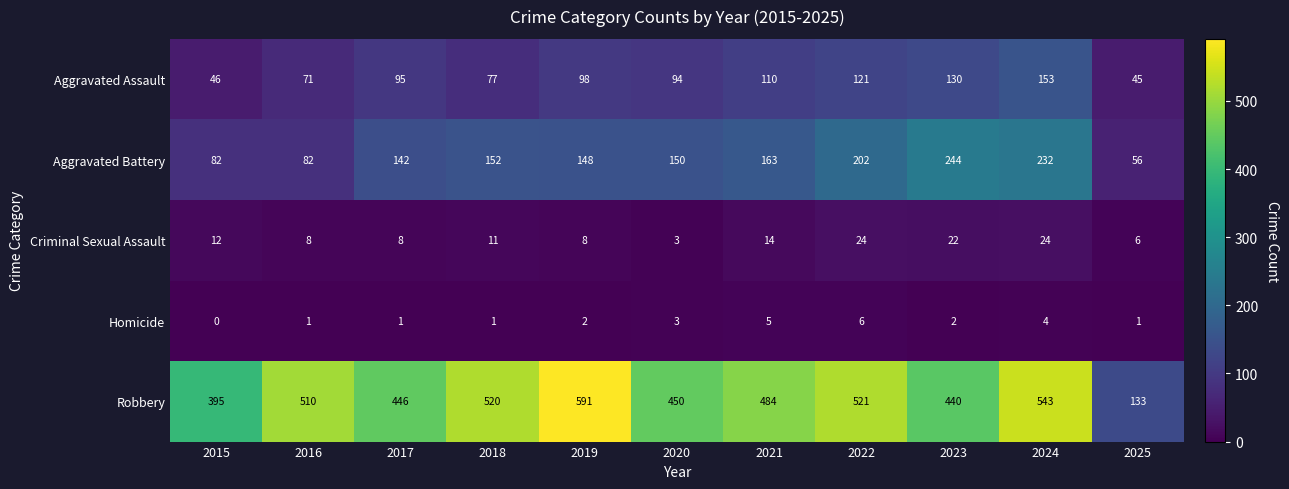

What is the spread (max minus min) of values at 2017?

445